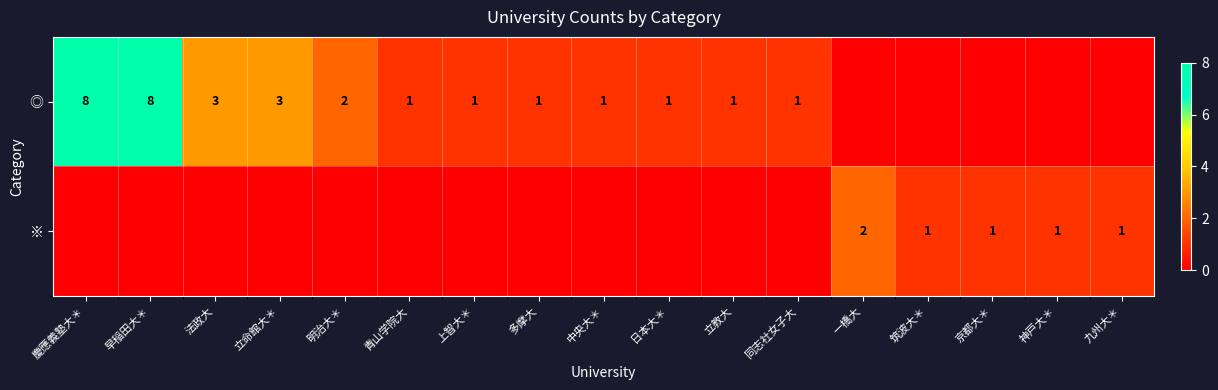

How many data points does each series have?

17